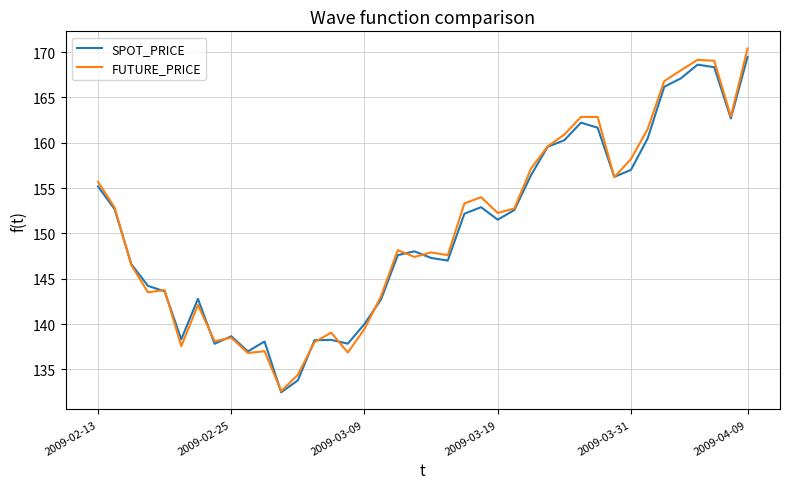

Which series has the largest range (max minus min)?

FUTURE_PRICE